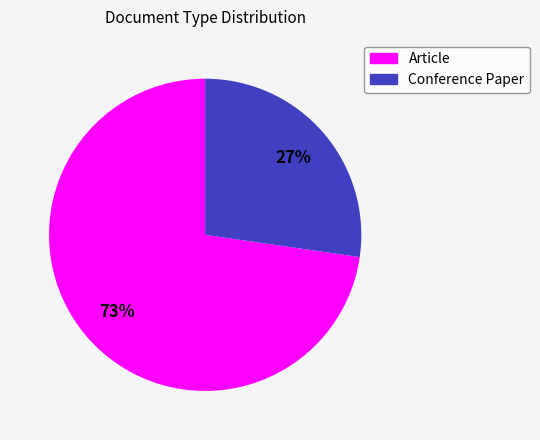

Do Conference Paper and Article together represent more than half of the pie?

Yes